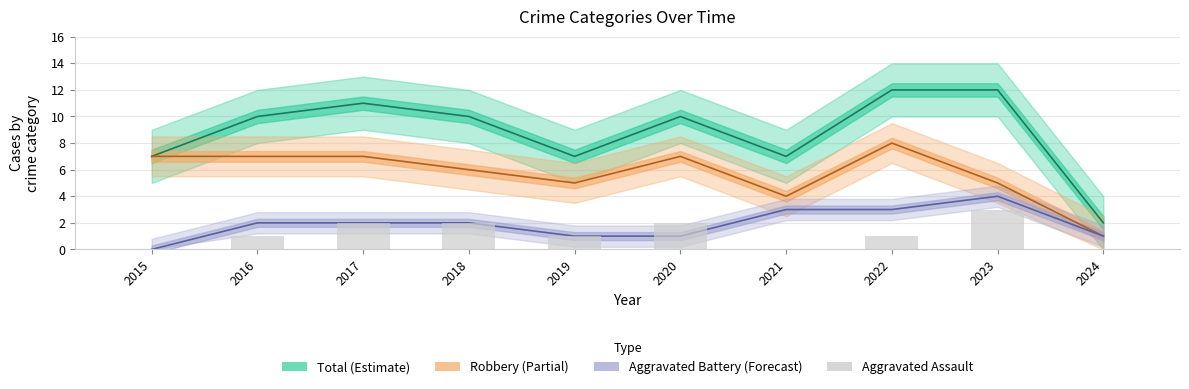

What is the total value across all series at 2016?

20